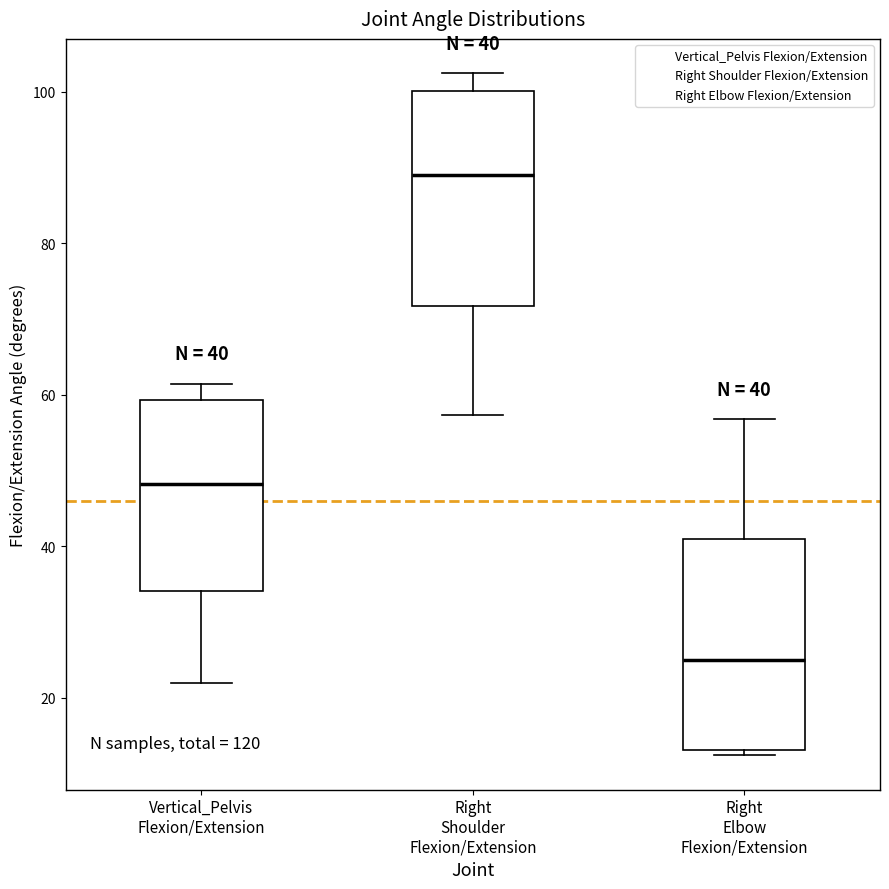

Which box has the highest median line?

Right Shoulder Flexion/Extension